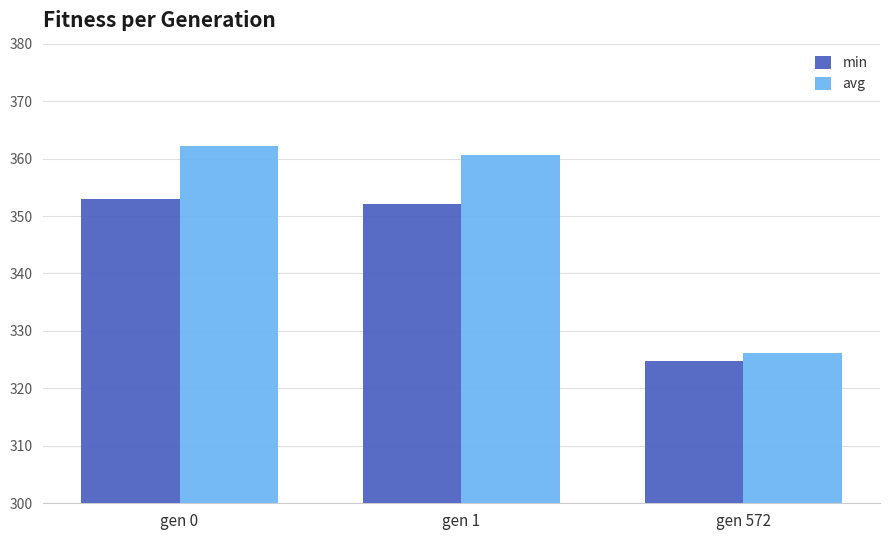

What is the difference between the second highest and minimum values in the avg series?

34.4